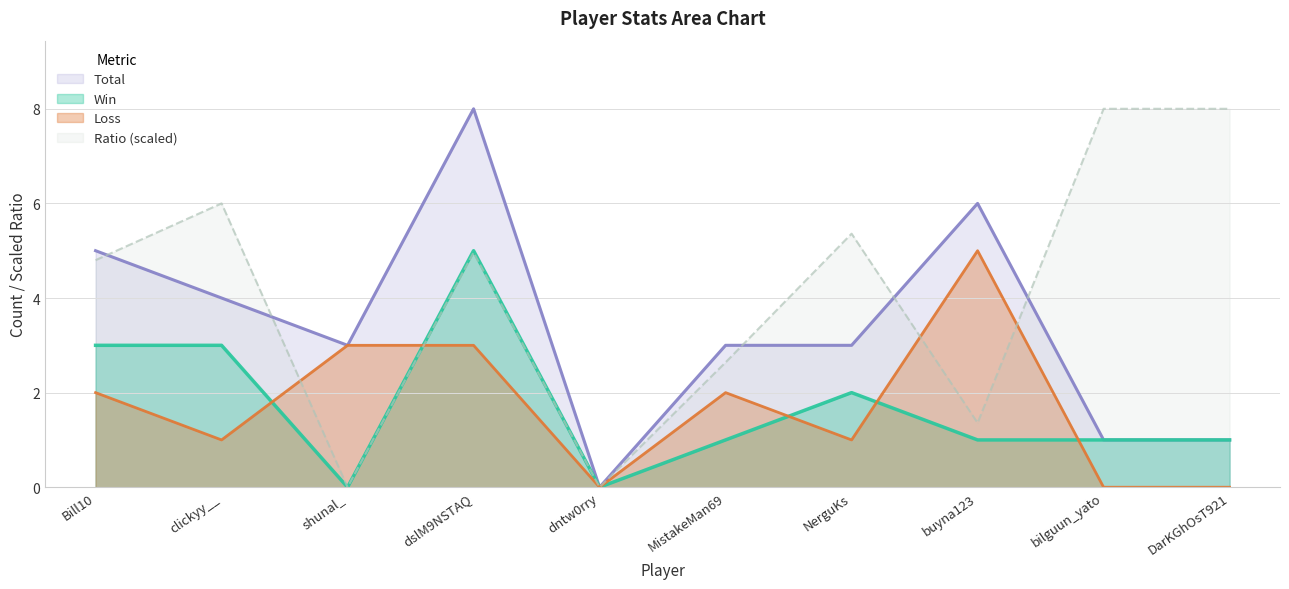

True or false: Win and Total cross at least once.

False